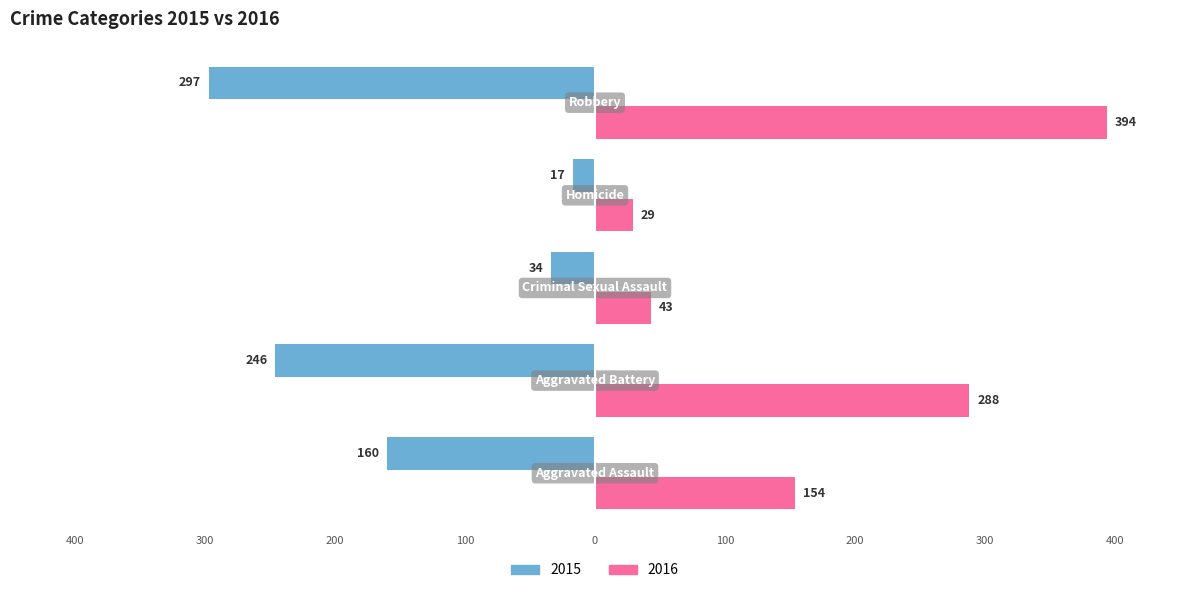

What is the sum of all 2015 values?

-754